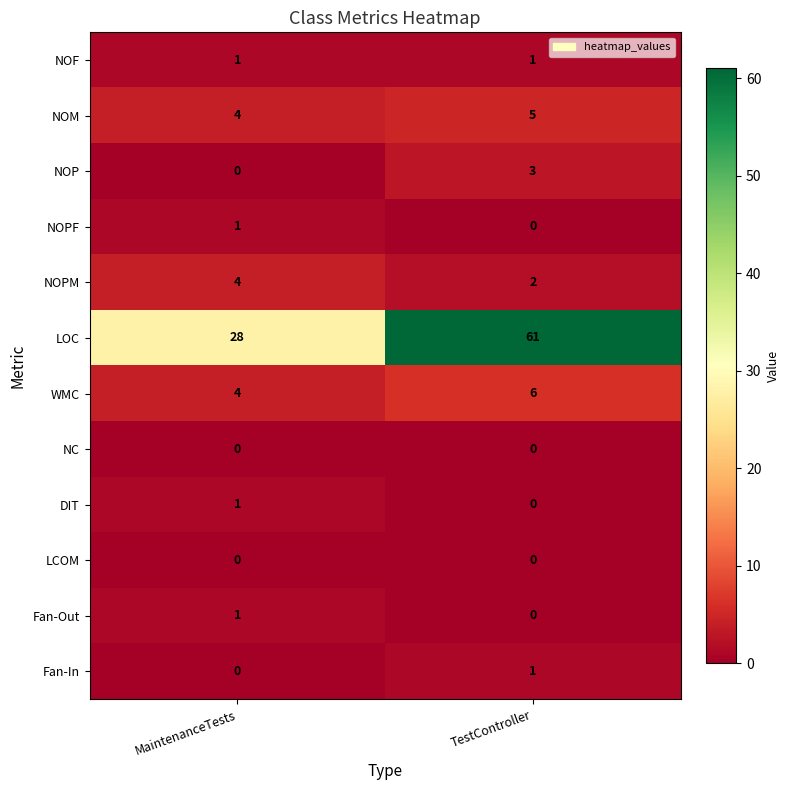

What is the greatest value displayed?

61